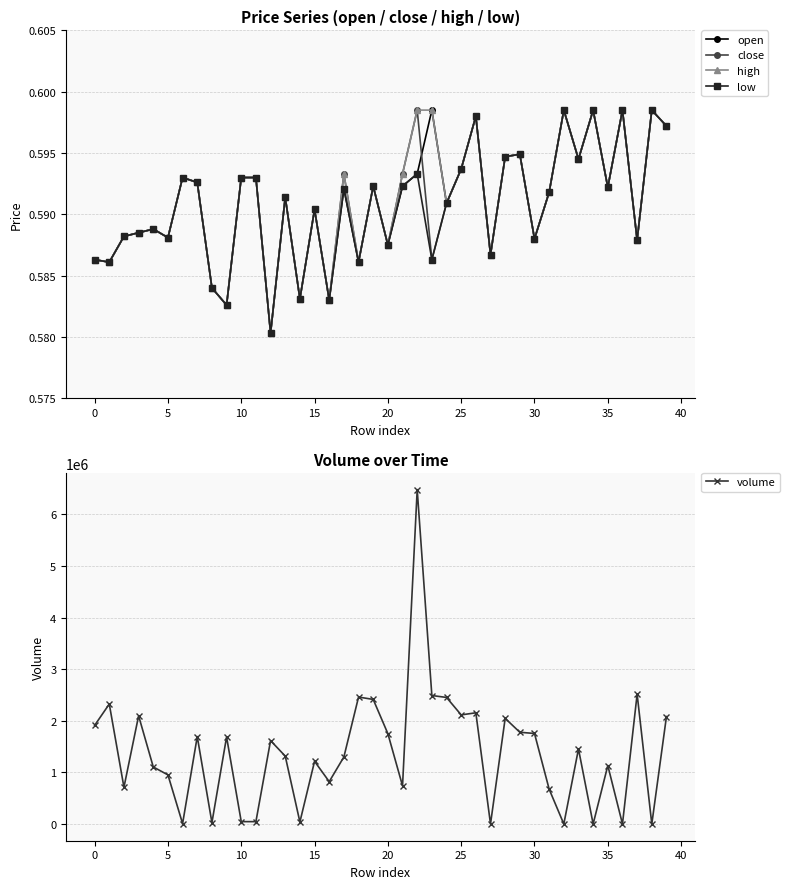

True or false: volume and low intersect in this chart.

False